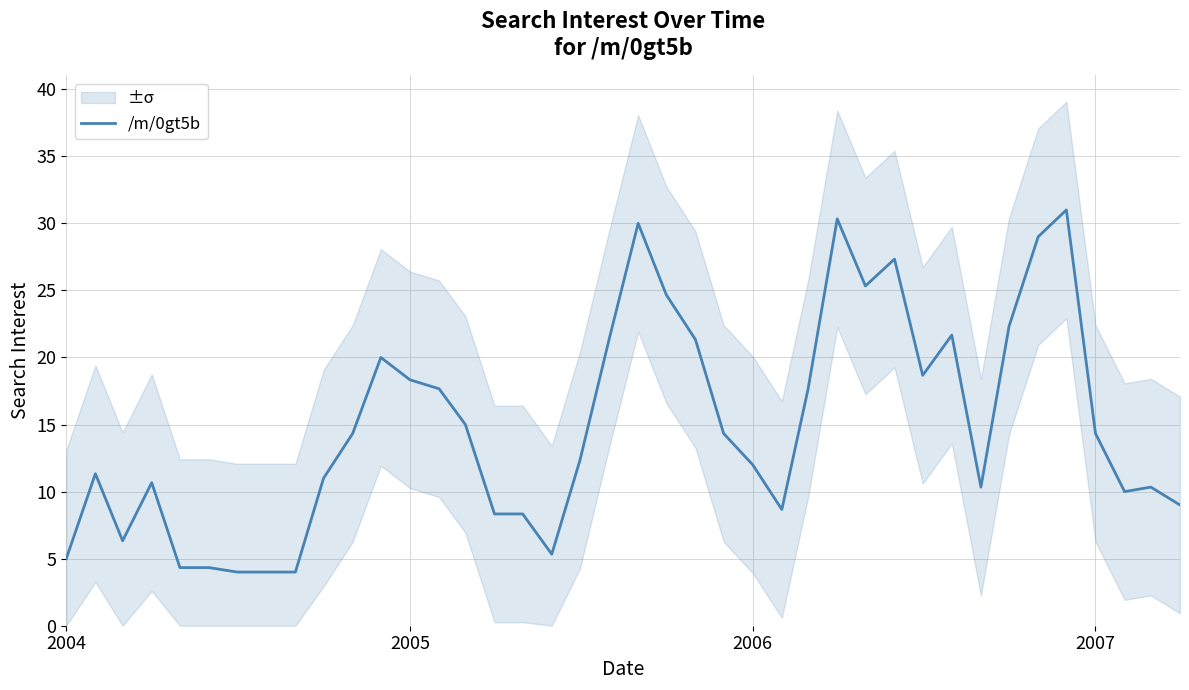

How many data points are less than 14?

20